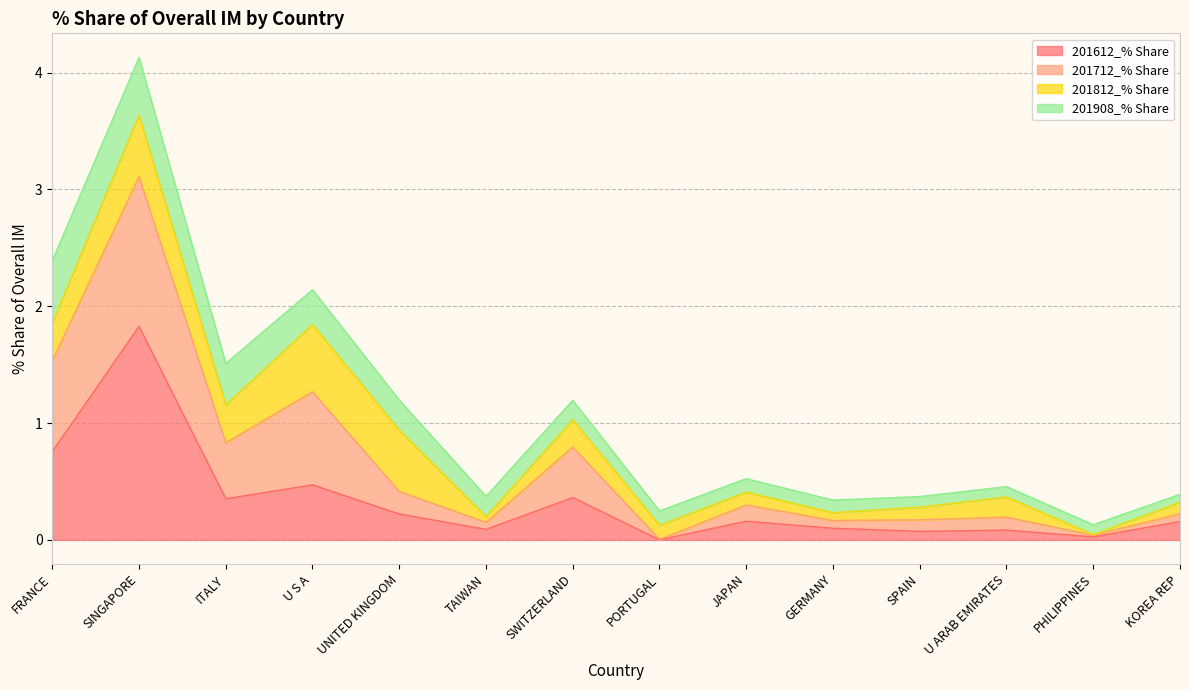

At which label does 201612_% Share reach its peak?

SINGAPORE